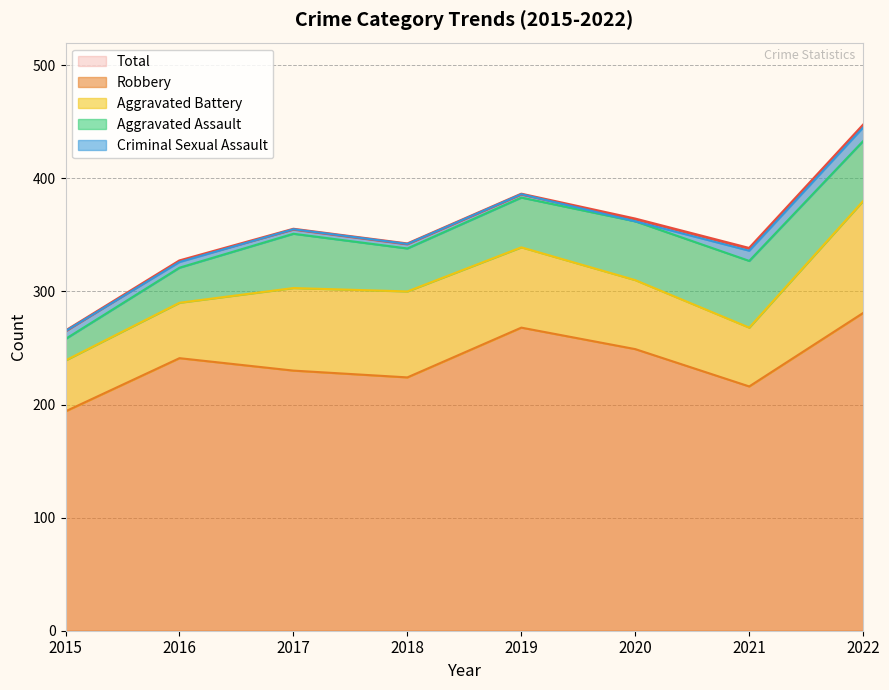

How many lines are shown in the chart?

5